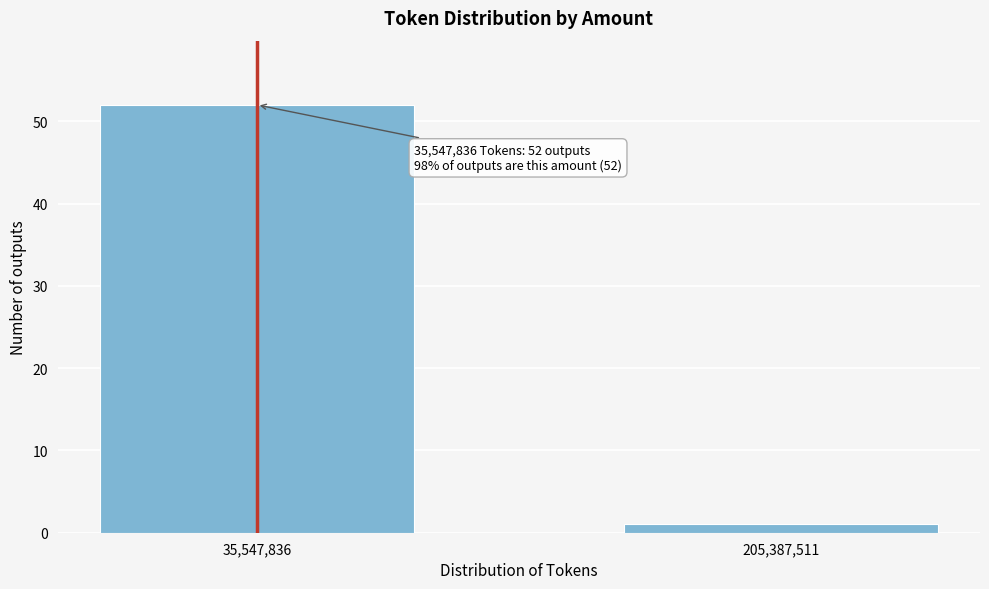

Reading left to right, transcribe all the data shown in this chart.

52	1